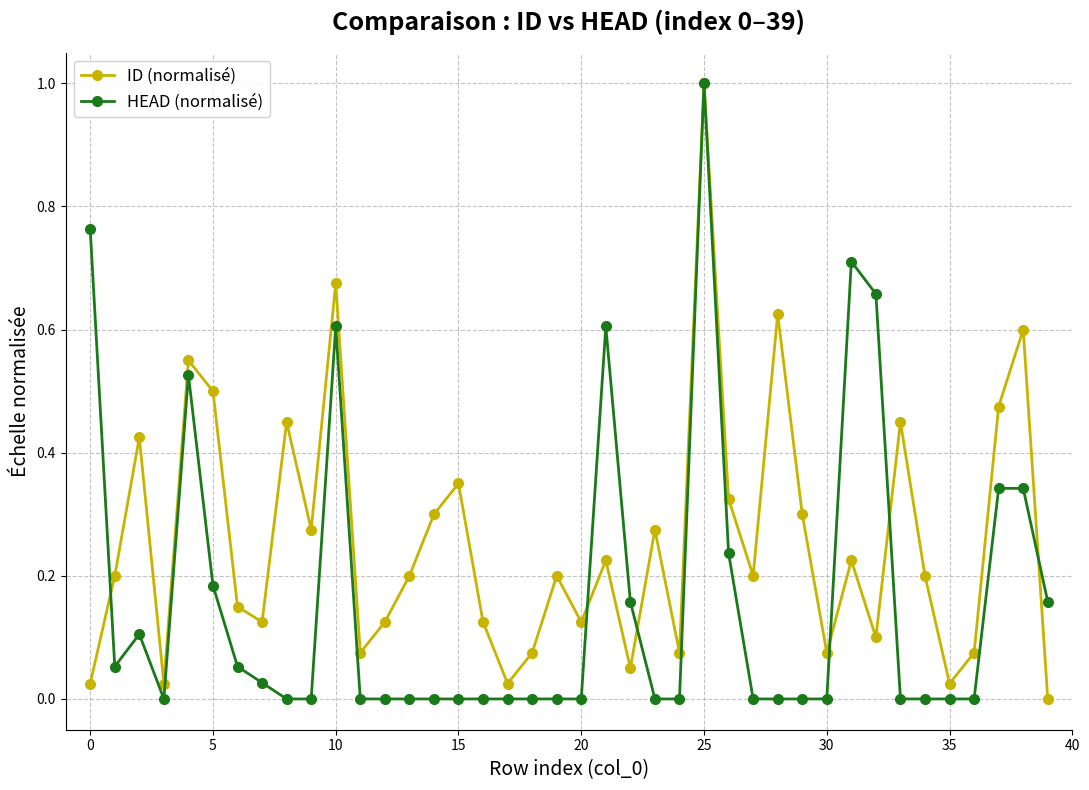

Which series has the largest total across all categories?

ID (normalisé)